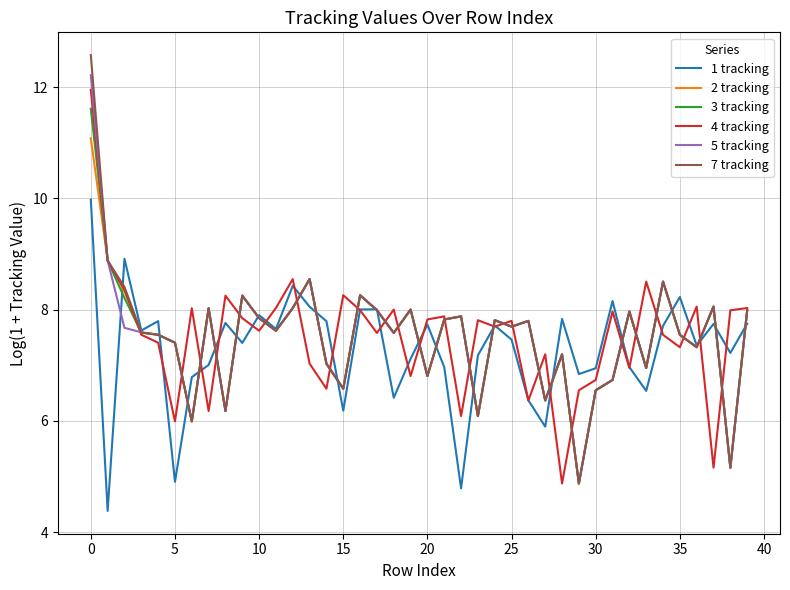

How many series are shown in this chart?

6